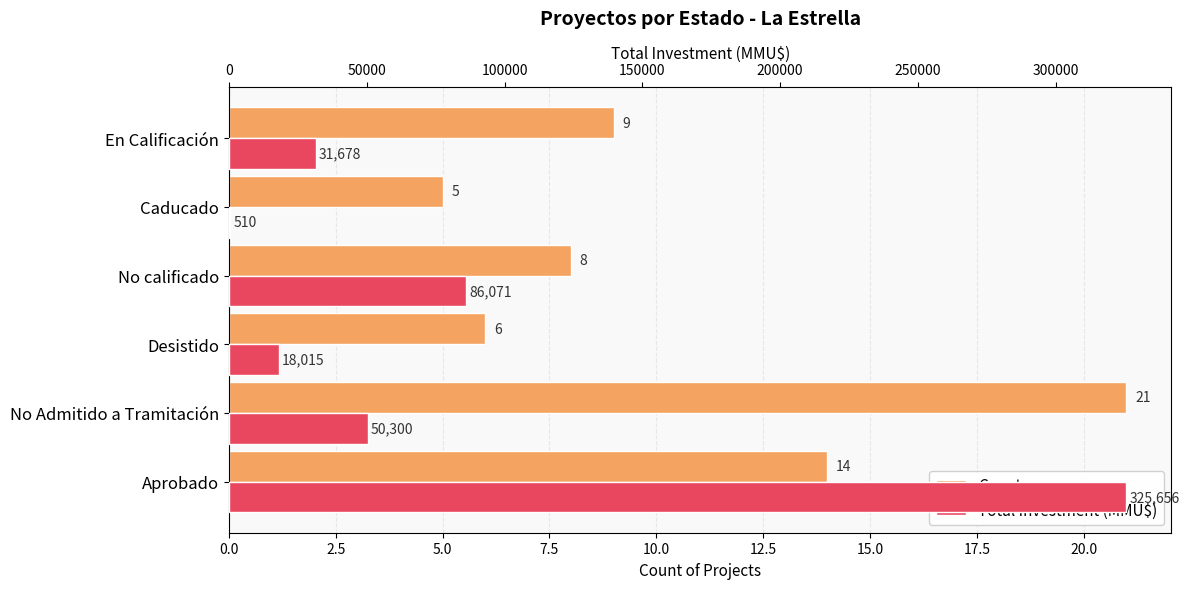

Between En Calificación and No Admitido a Tramitación, which is larger?

No Admitido a Tramitación